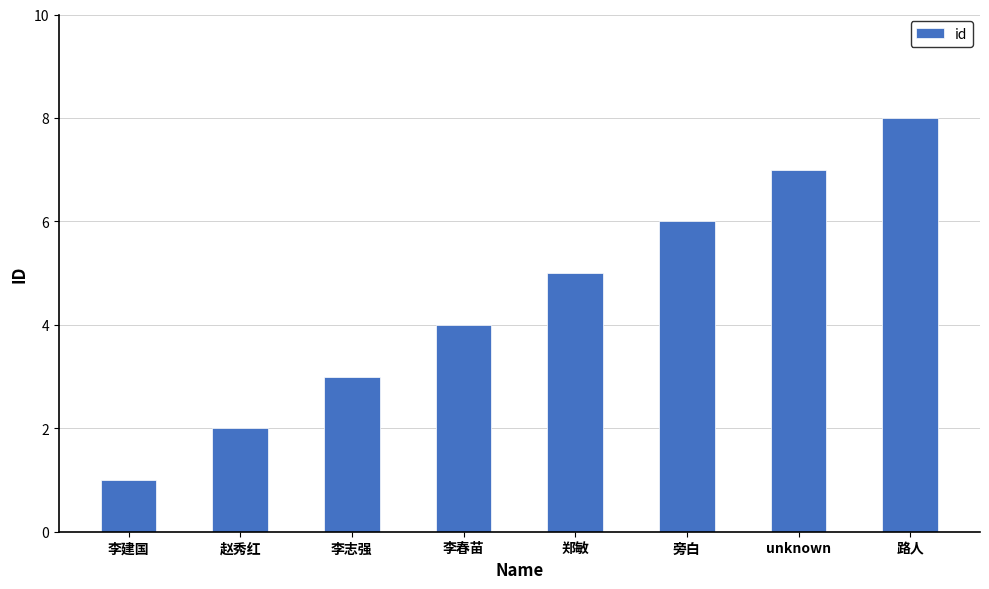

Where is the data nearest to the value 4?

李春苗